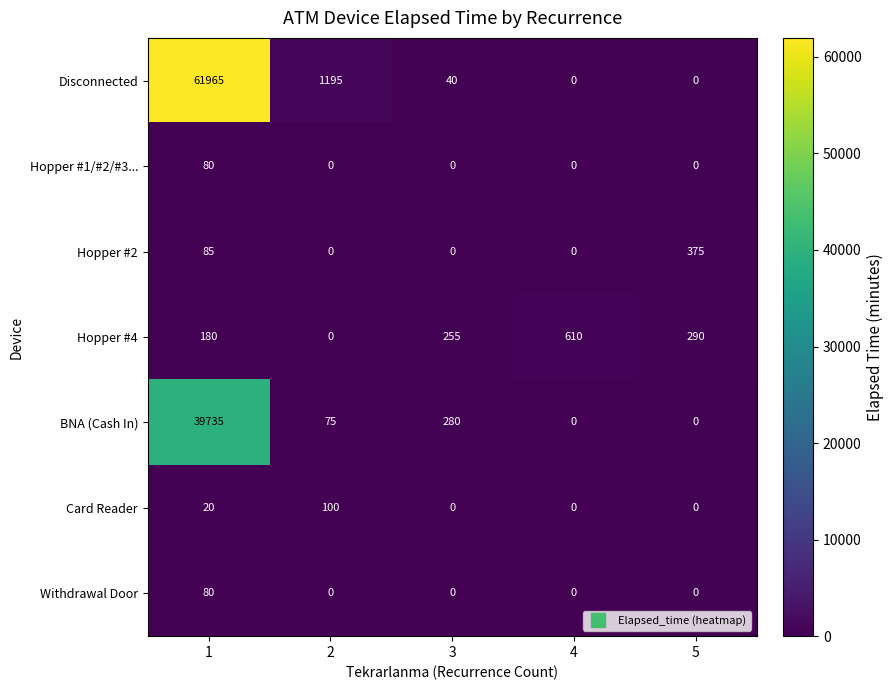

The Card Reader series shows 43 at 4. True or false?

False